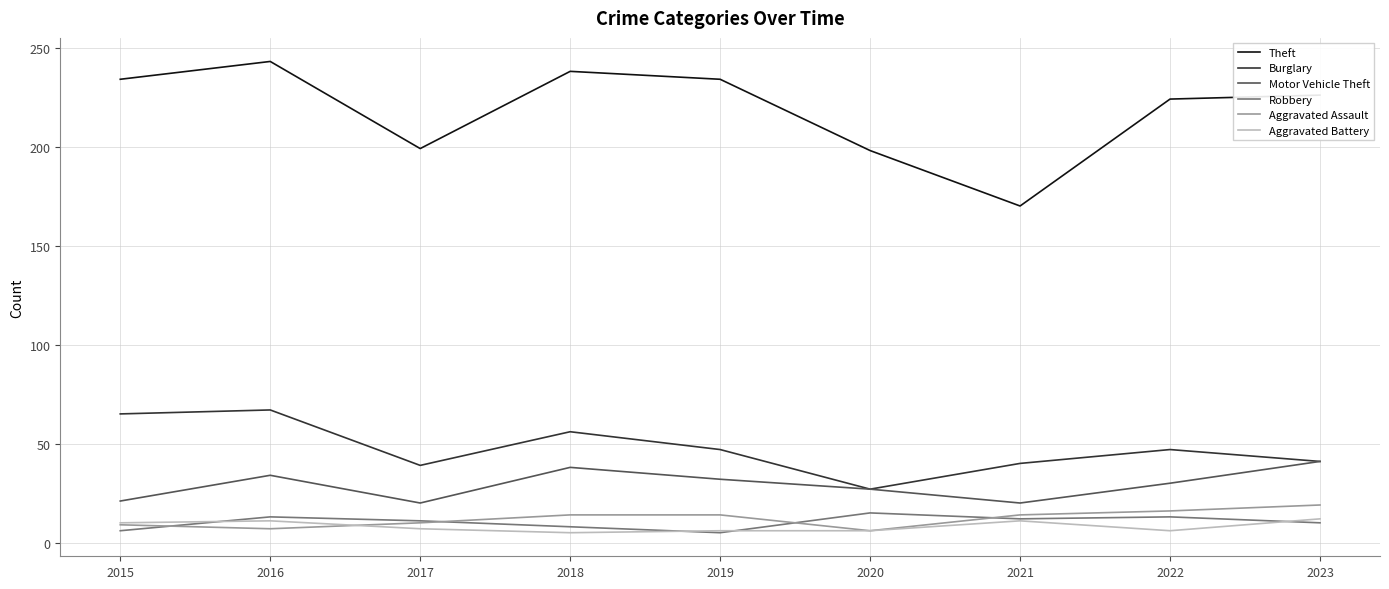

What is the approximate value of Motor Vehicle Theft at 2017?

20